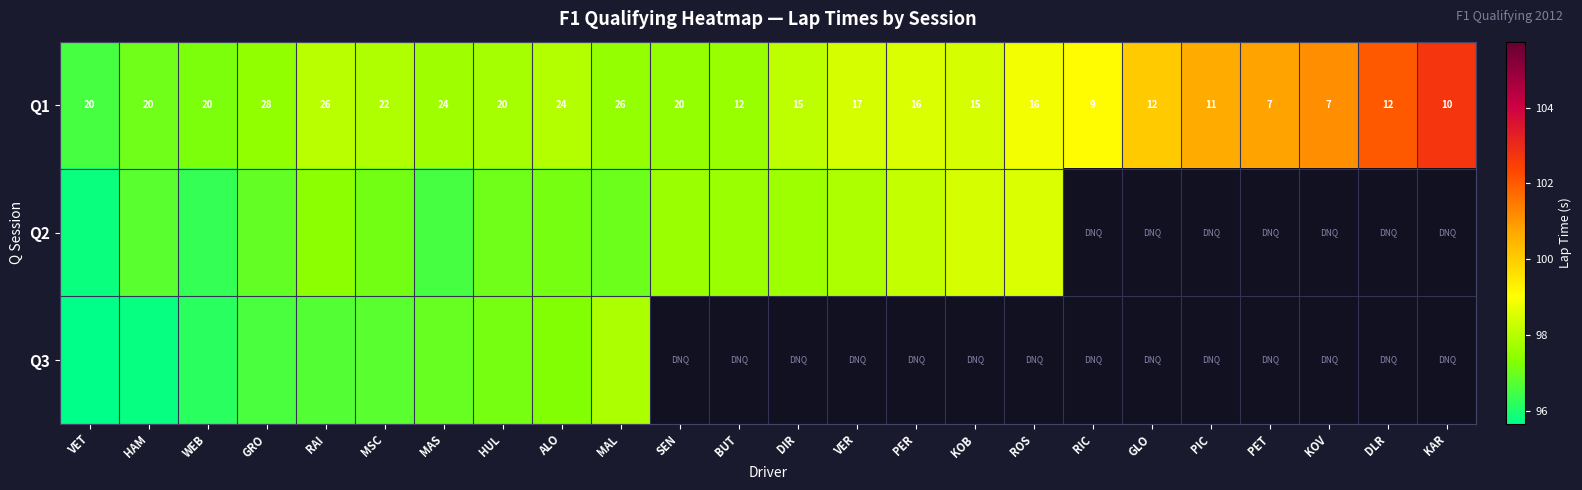

Where does the Q1 series first go above 17?

VET